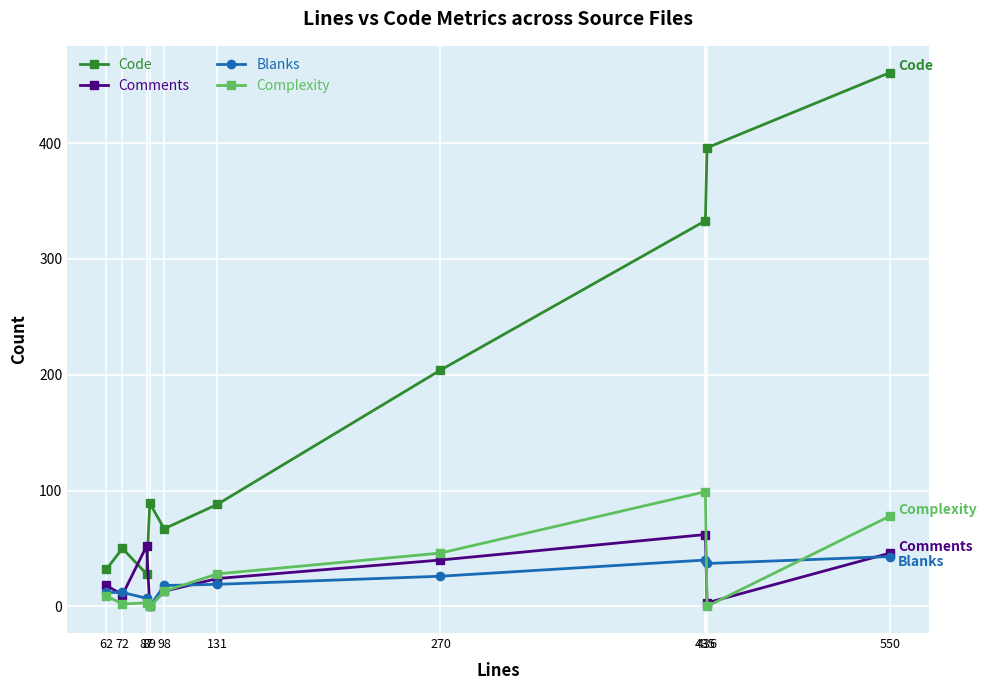

What value does the Code series have at 435, to the nearest 5?

335